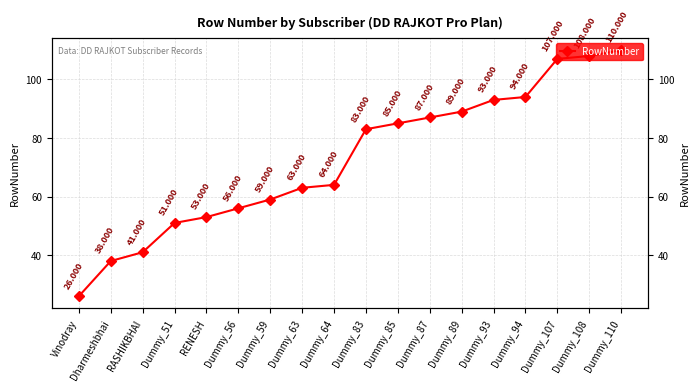

What is the sum of all values?

1307